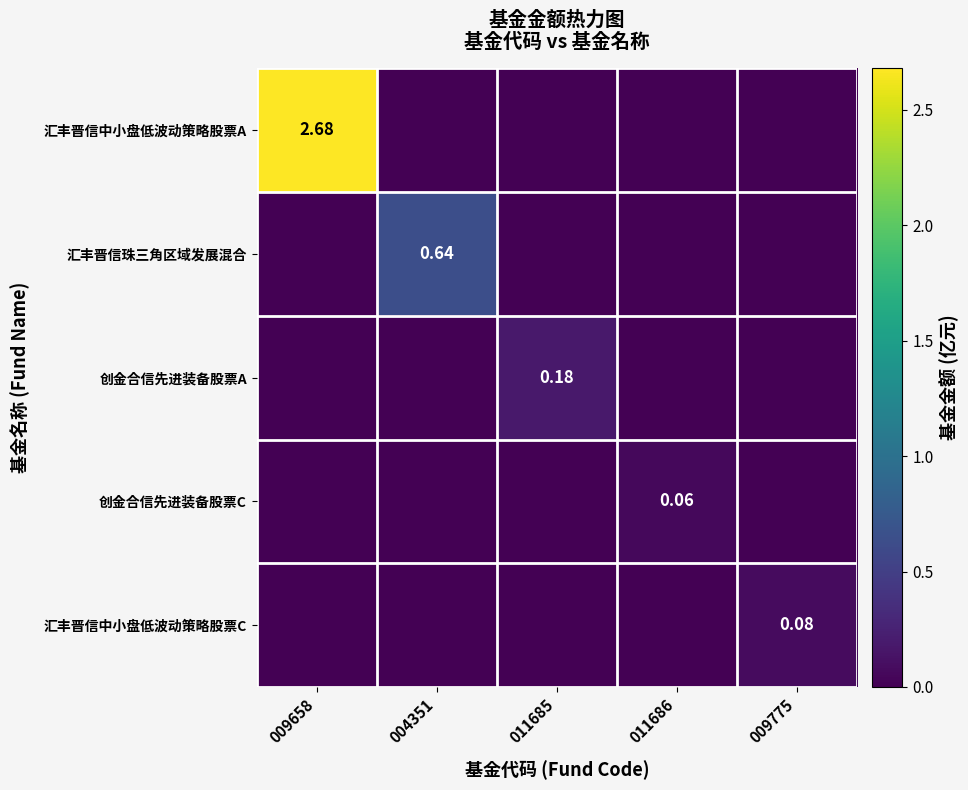

What is the total value across all series at 009658?

2.7